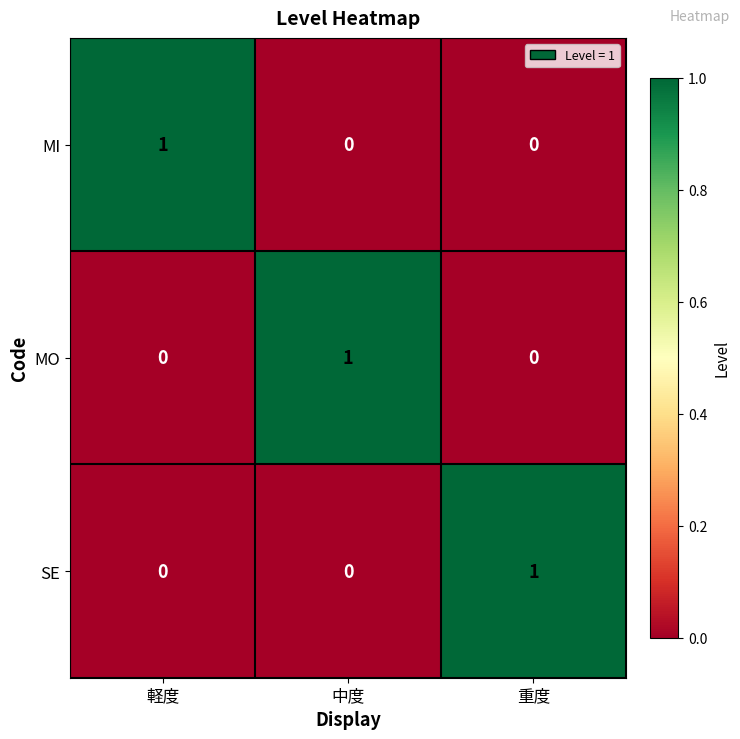

Is it true that MI equals -1 at 中度?

False